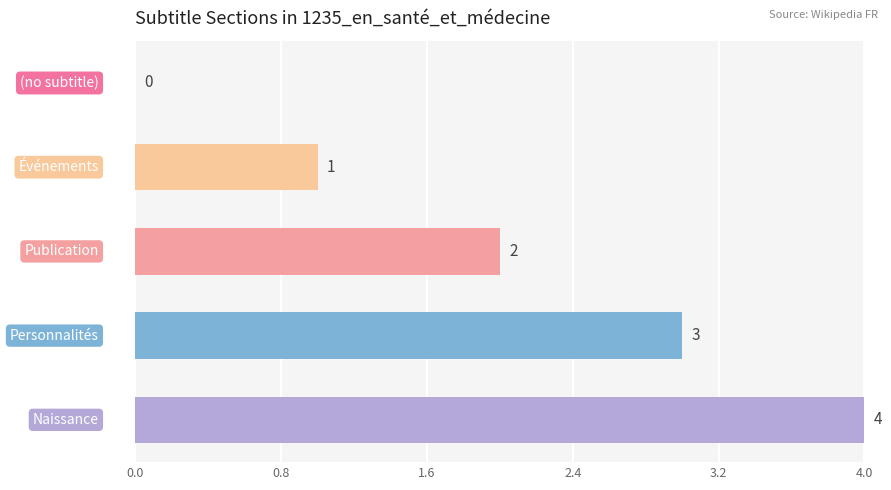

What is the maximum value shown in the chart?

4